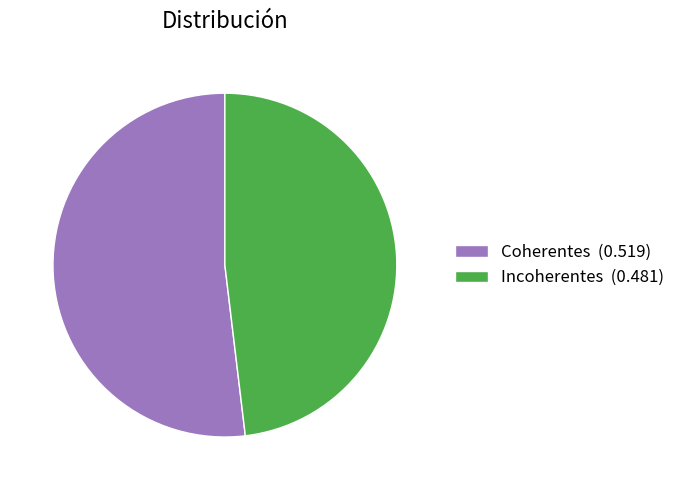

How many slices are in this pie chart?

2